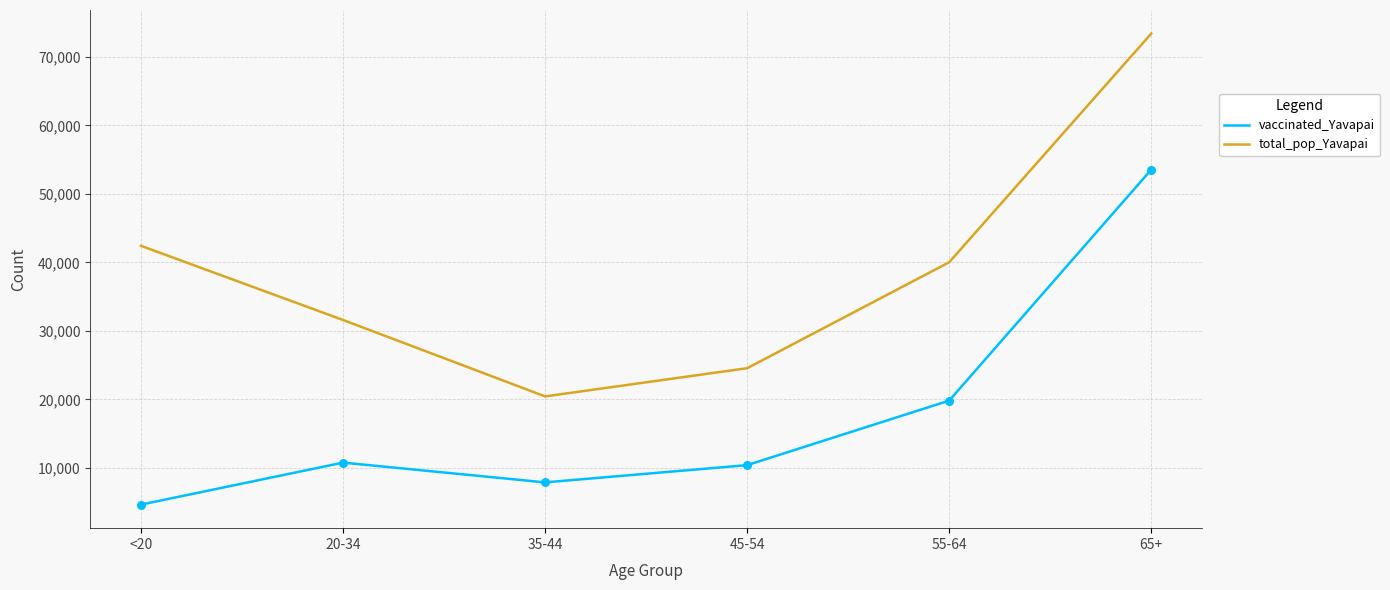

What are all the series names shown in the legend?

vaccinated_Yavapai, total_pop_Yavapai